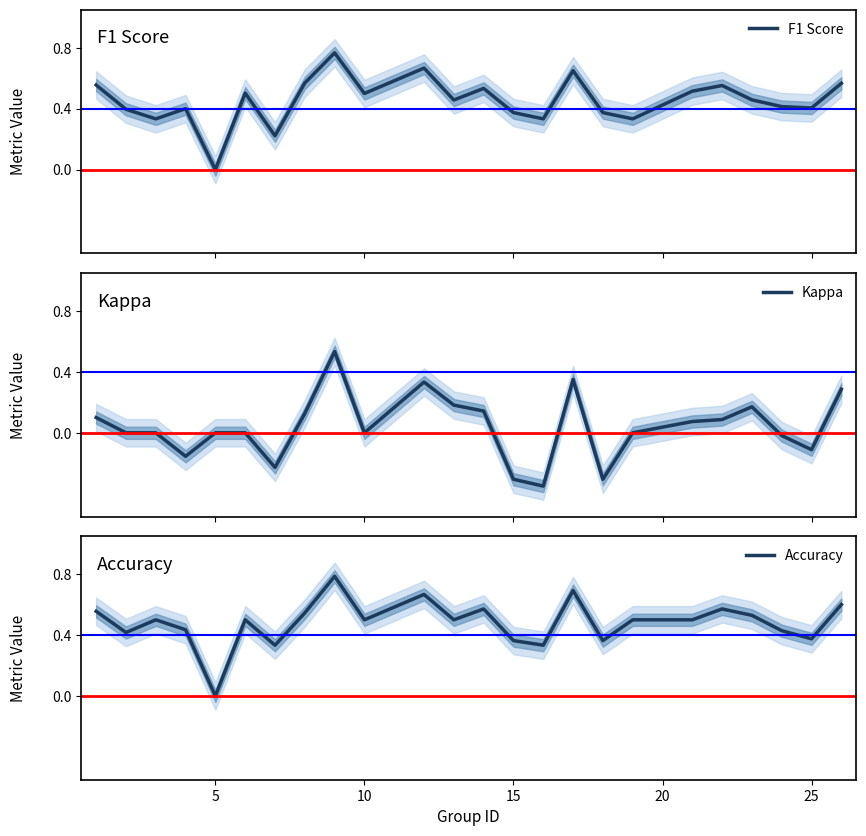

Which series has the widest spread of values?

Kappa